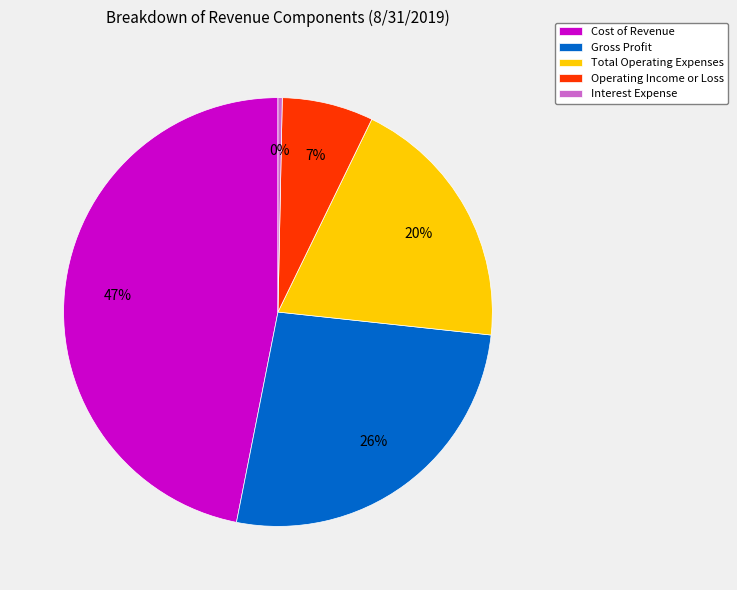

Between Cost of Revenue and Gross Profit, which is larger?

Cost of Revenue